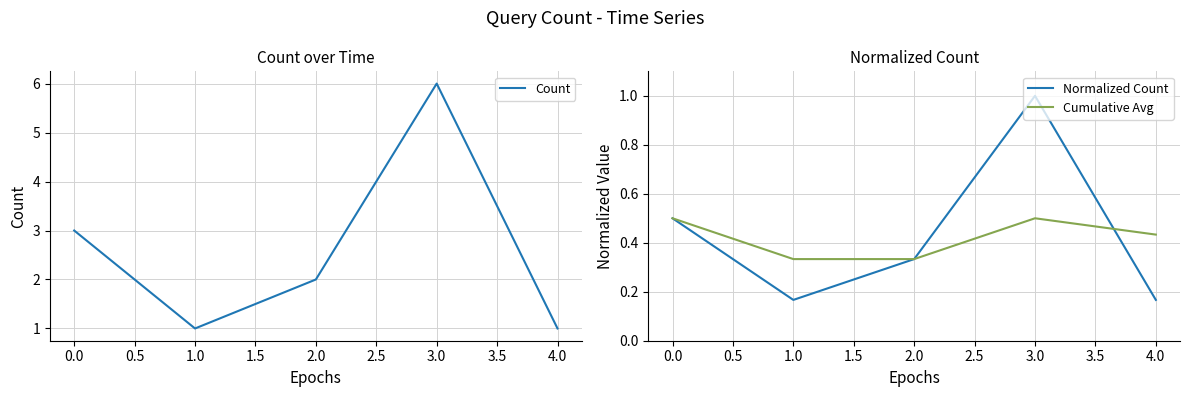

At which label does Normalized Count reach its peak?

3.0